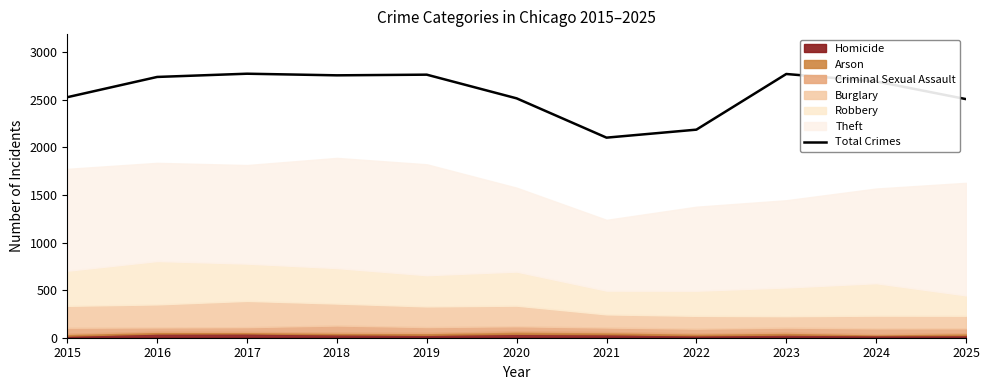

True or false: the data shows 4380 at 2024.

False